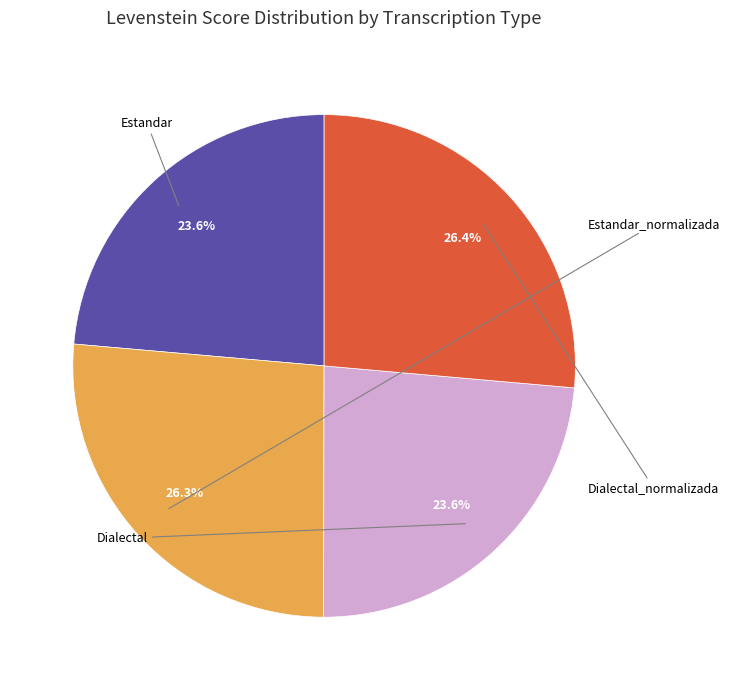

Does any single category account for the majority?

No